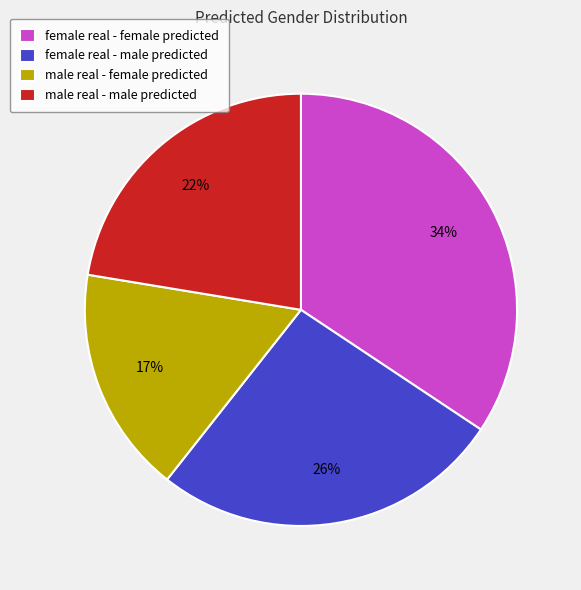

How many segments does this pie chart have?

4